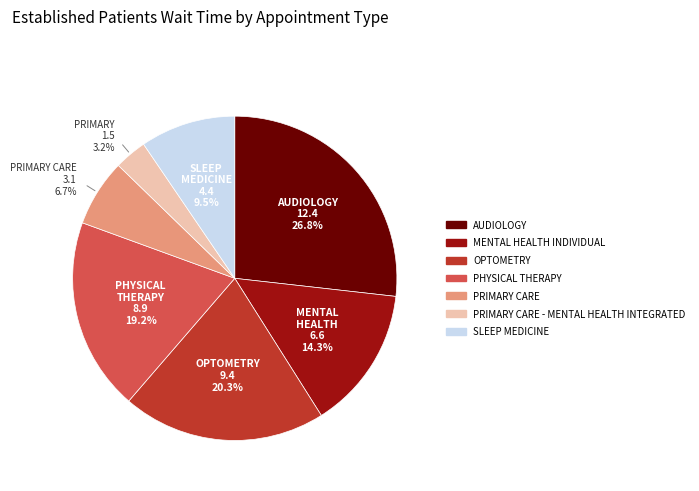

Is there any slice that represents more than half of the pie?

No